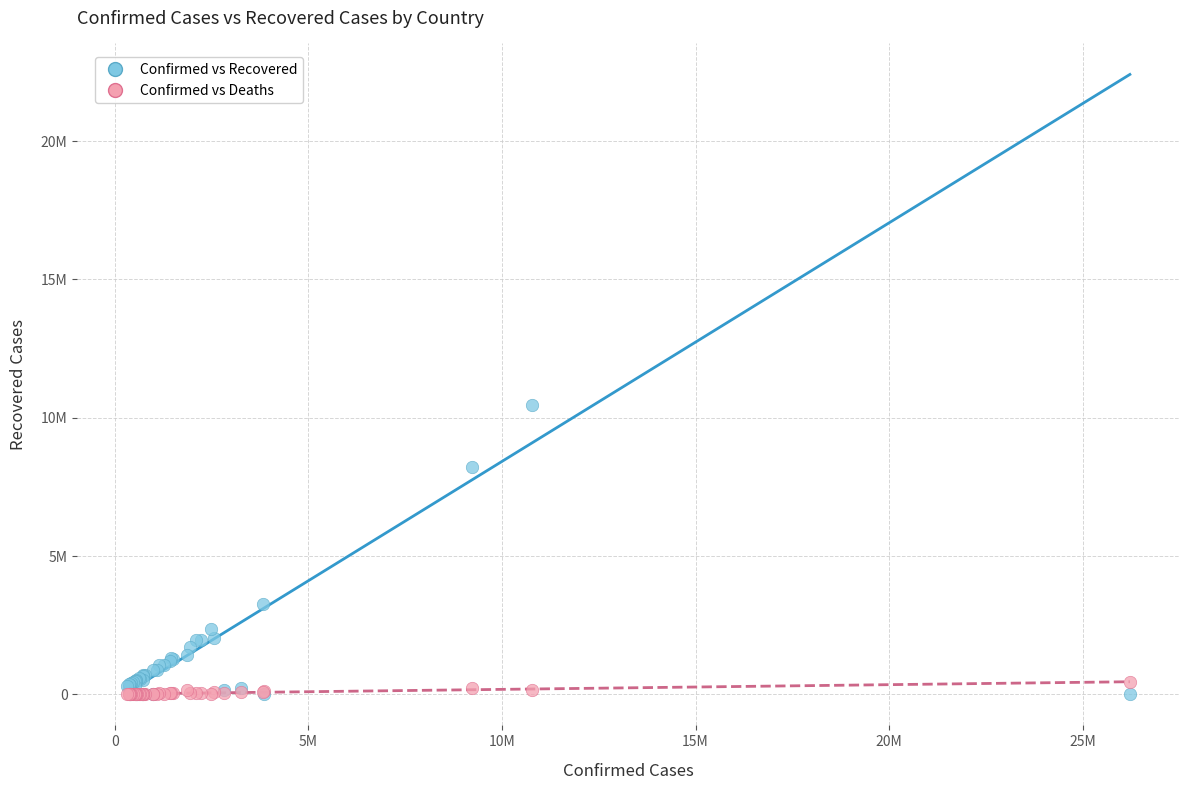

Which series has the widest spread of Y values?

Confirmed vs Recovered